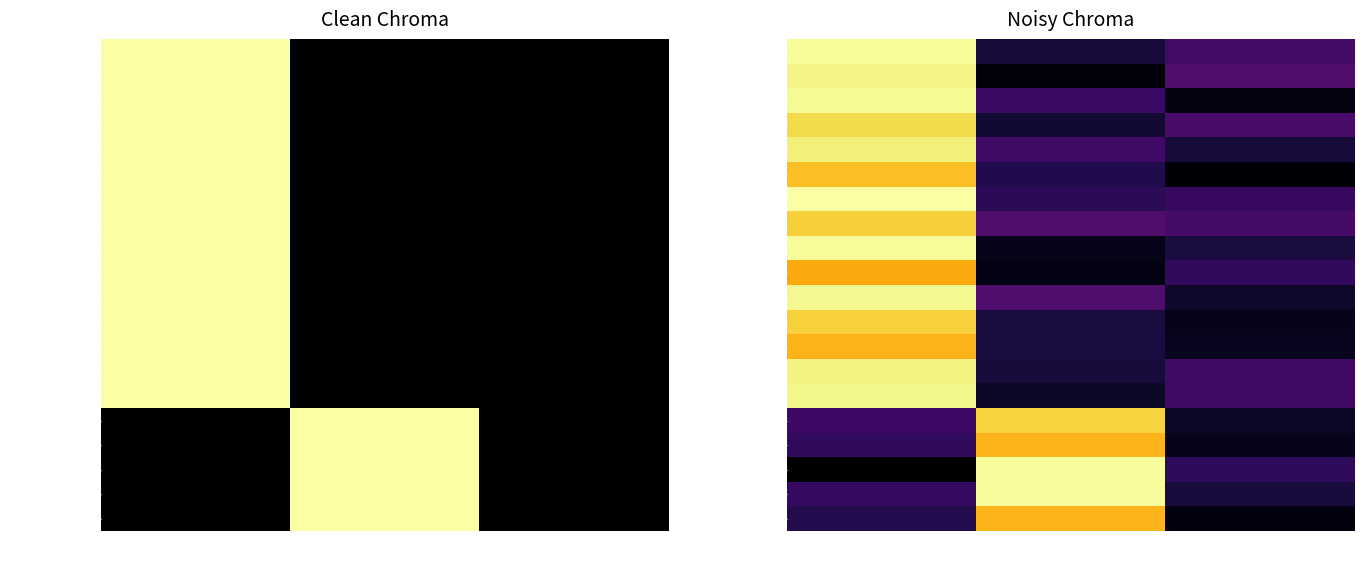

The value of analysis at high is 0.4. True or false?

False